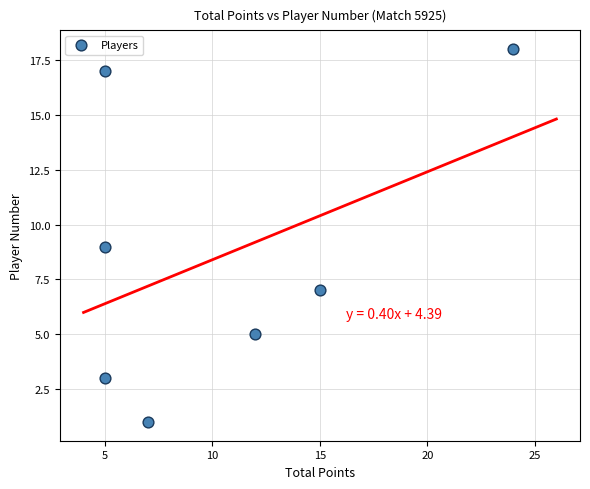

What is the range of Y values (max minus min)?

17